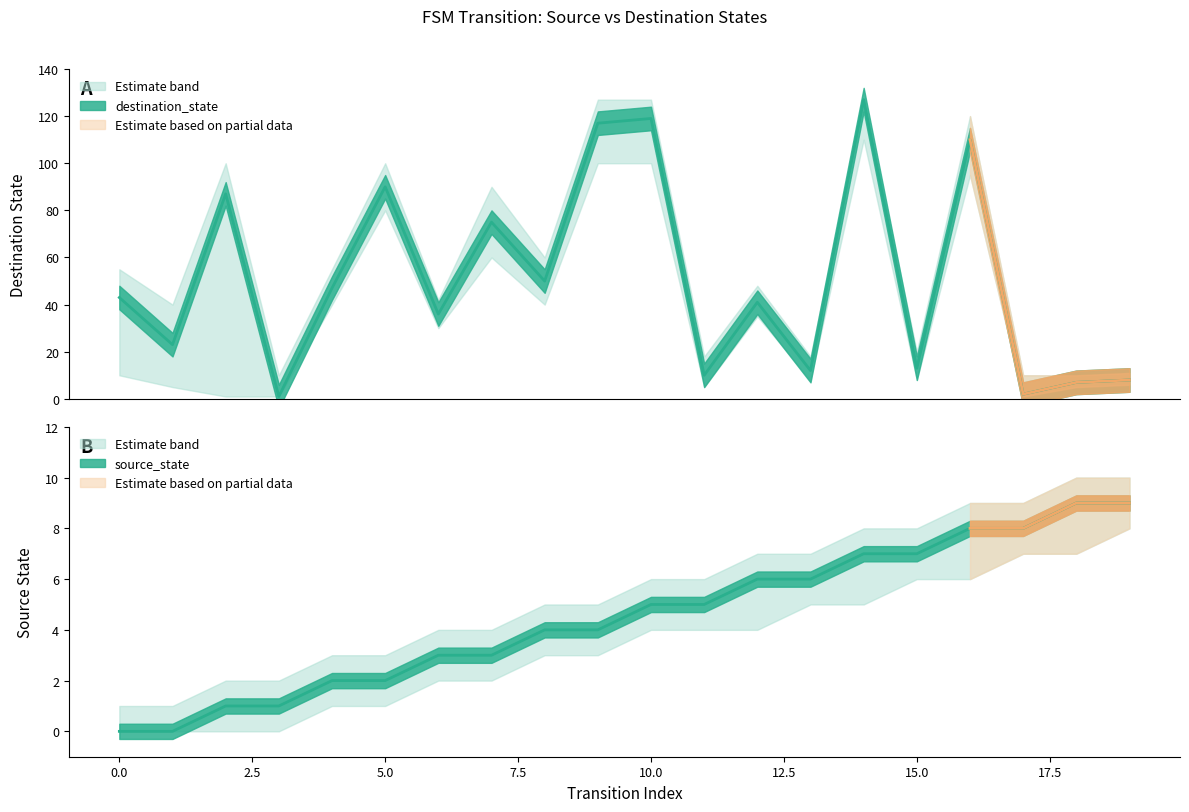

Does the chart have visible grid lines?

No